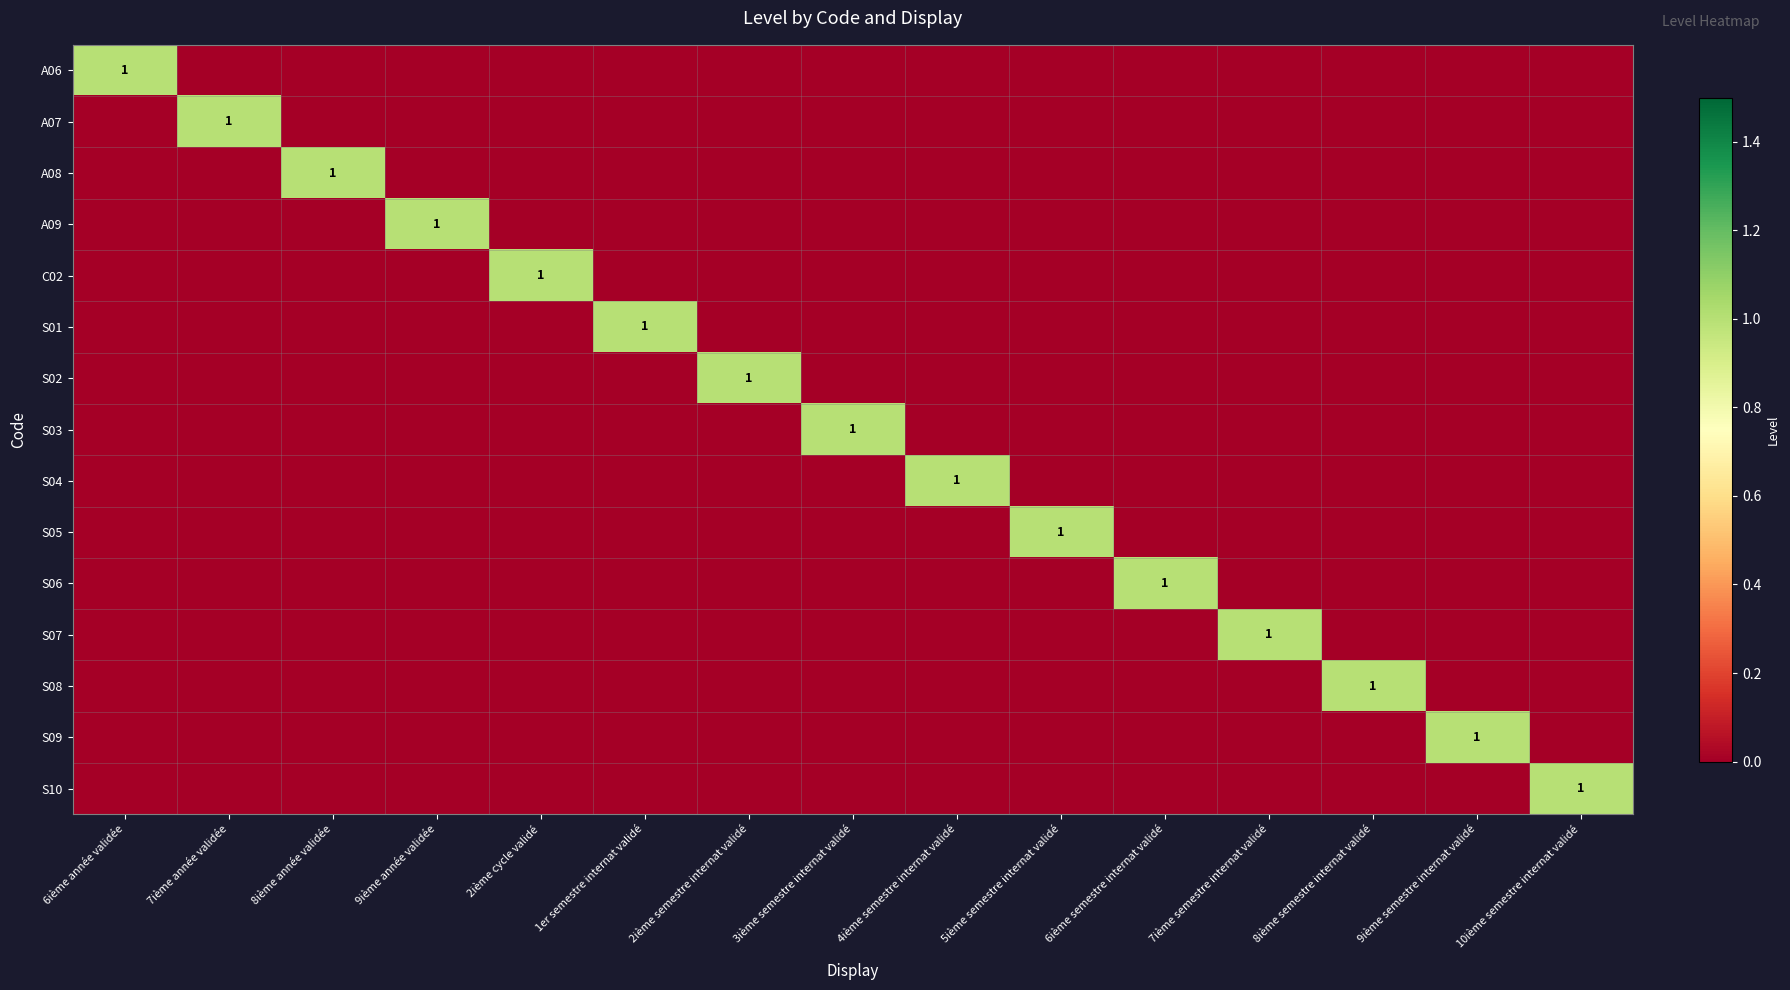

Which category has the highest value across all series?

6ième année validée